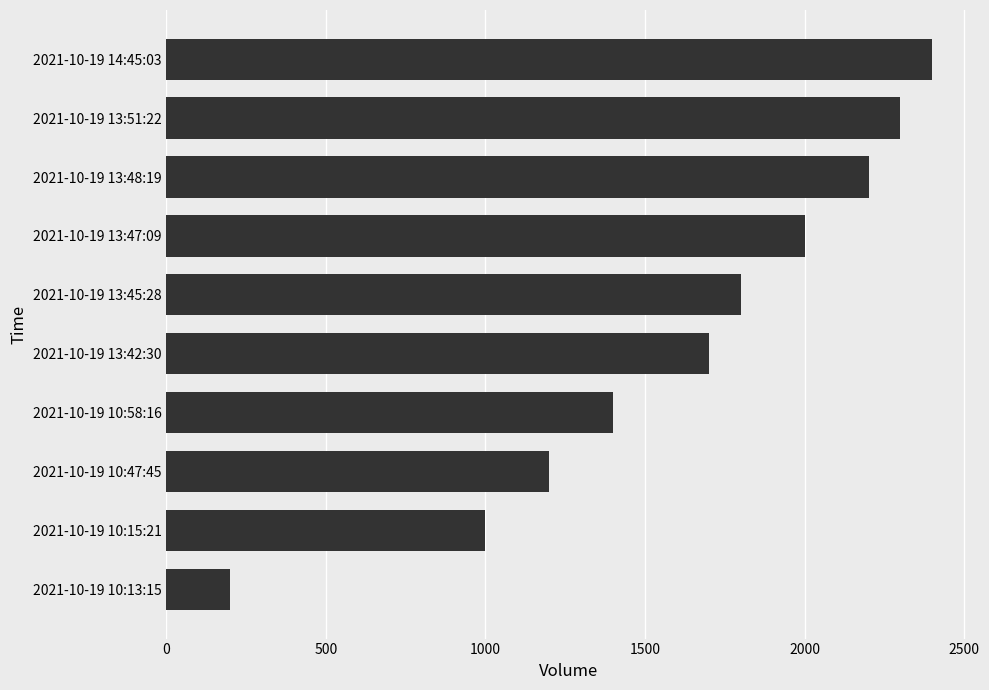

What is the change in value from 2021-10-19 10:13:15 to 2021-10-19 13:48:19?

+2000